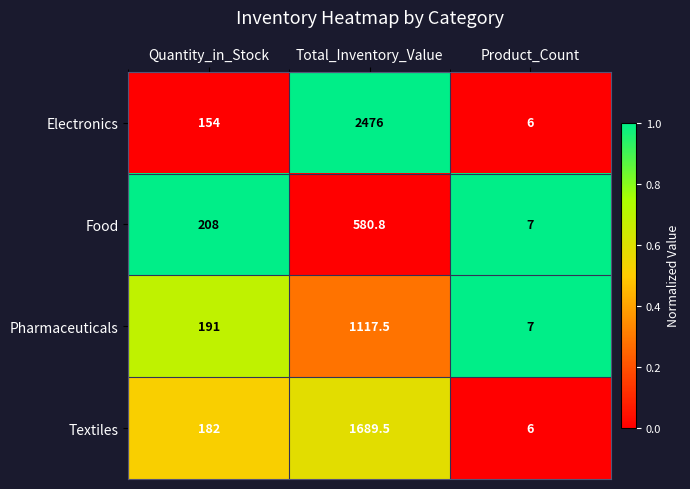

Which label corresponds to the largest value in the chart?

Total_Inventory_Value